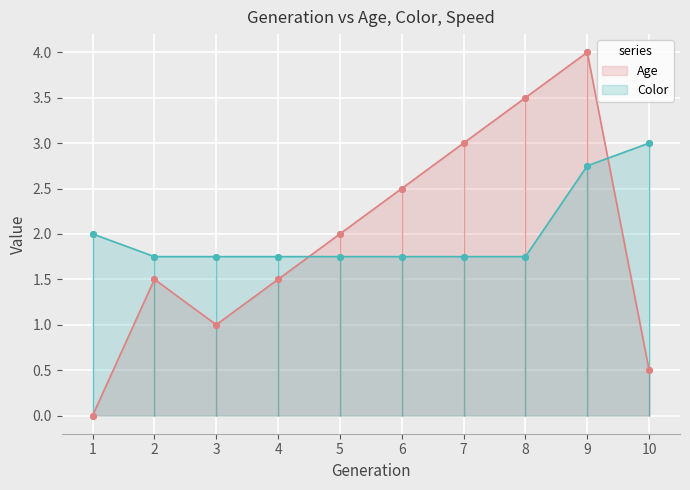

How many categories are shown in the chart?

40